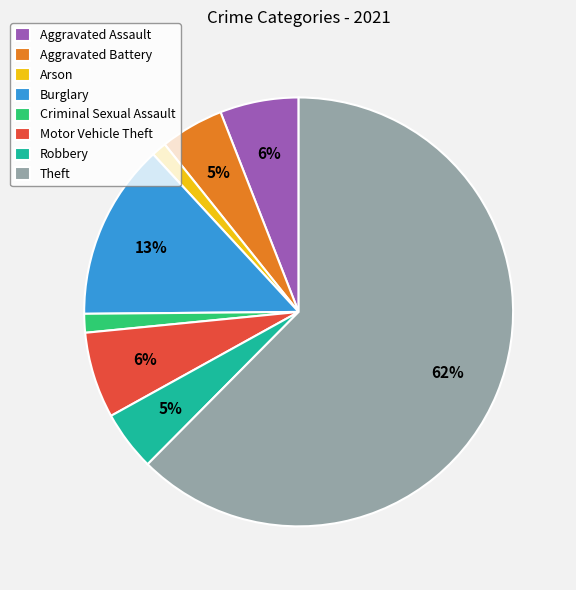

To the nearest percent, what is the combined percentage of Burglary and Arson?

14%